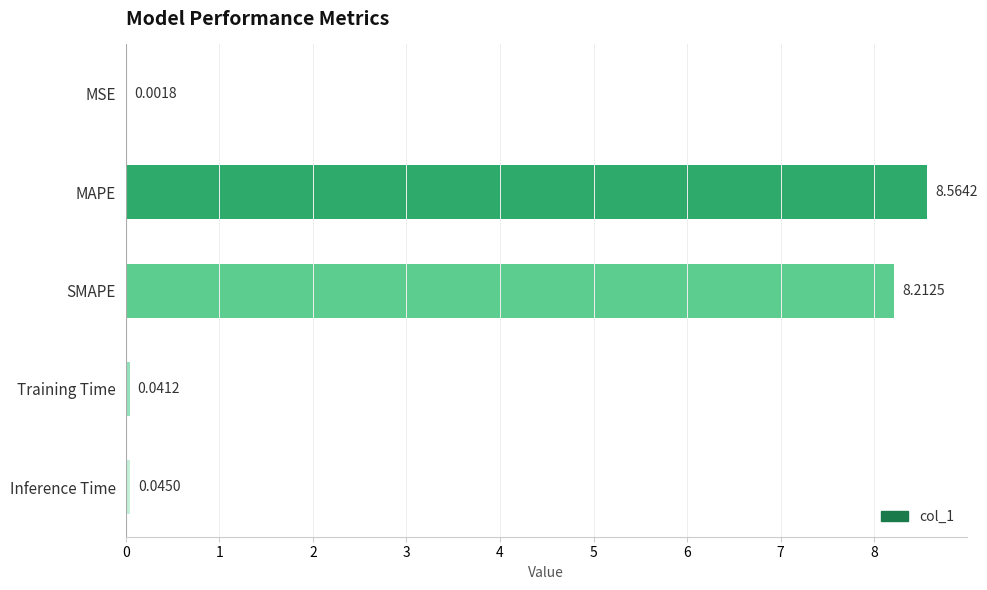

Which category has the highest value across all series?

MAPE